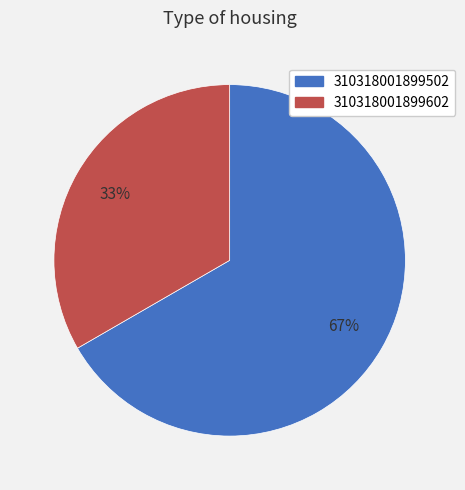

How many slices are in this pie chart?

2